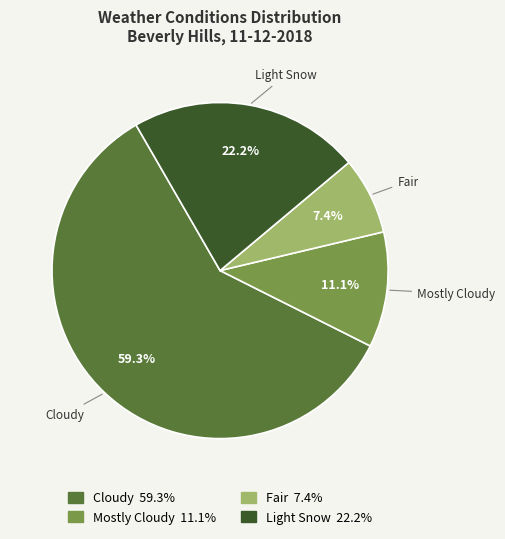

How many slices are in this pie chart?

4